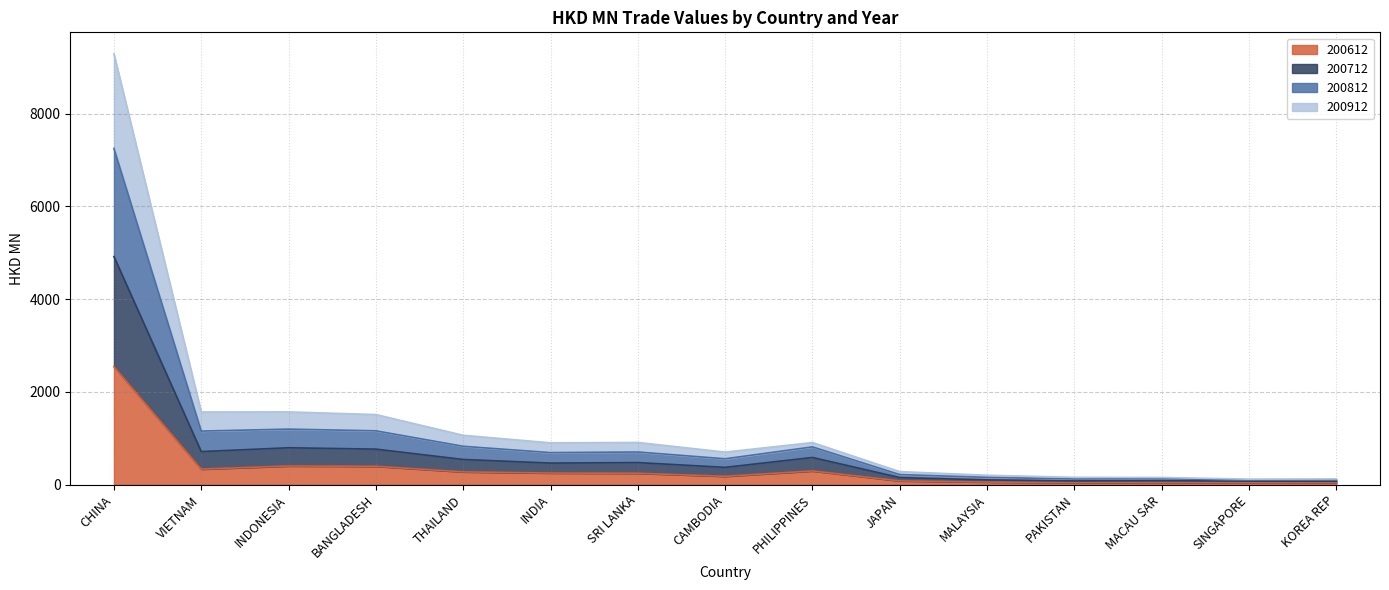

What position from the right is MALAYSIA?

5